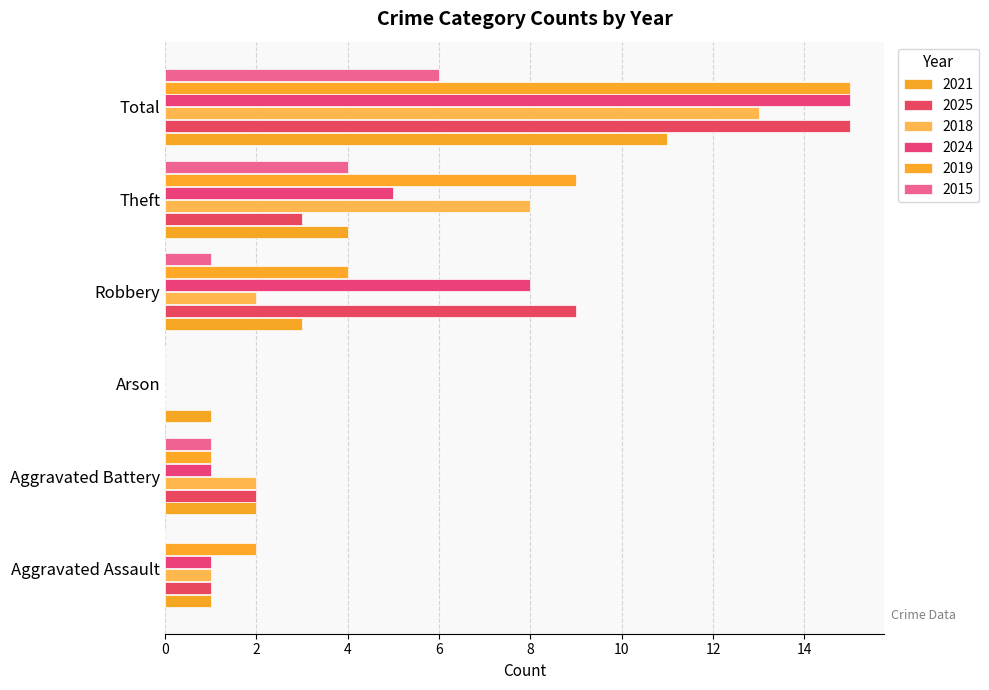

What is the maximum value for 2018?

13